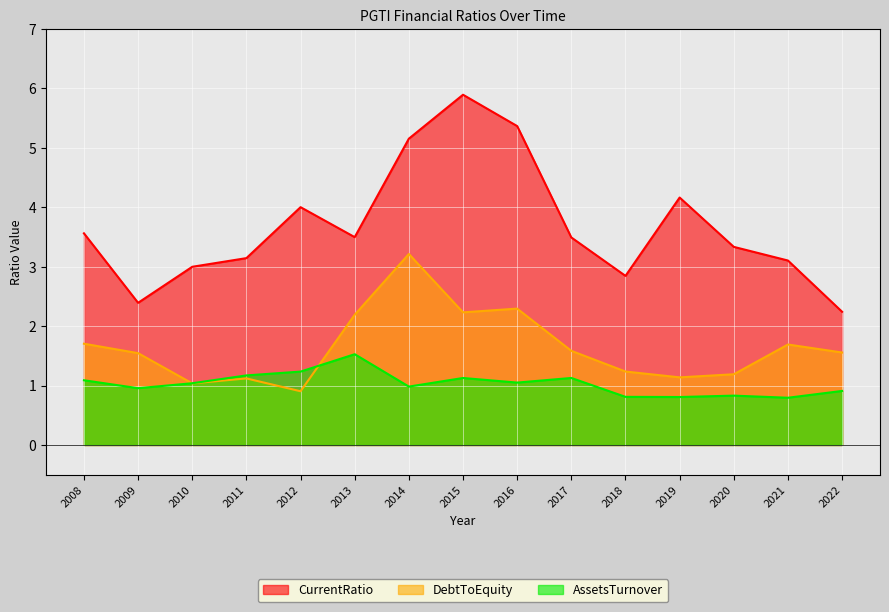

The value of AssetsTurnover at 2018 is 0.8. True or false?

True